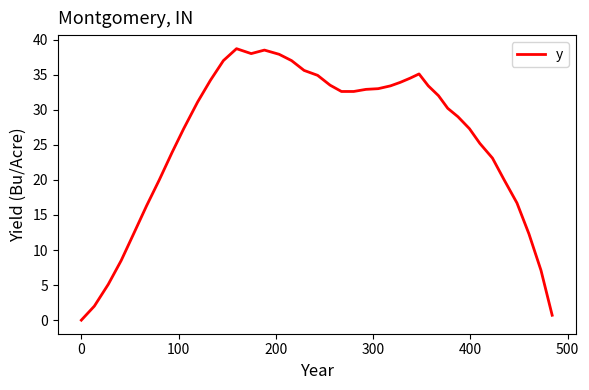

What is the maximum value shown in the chart?

38.7